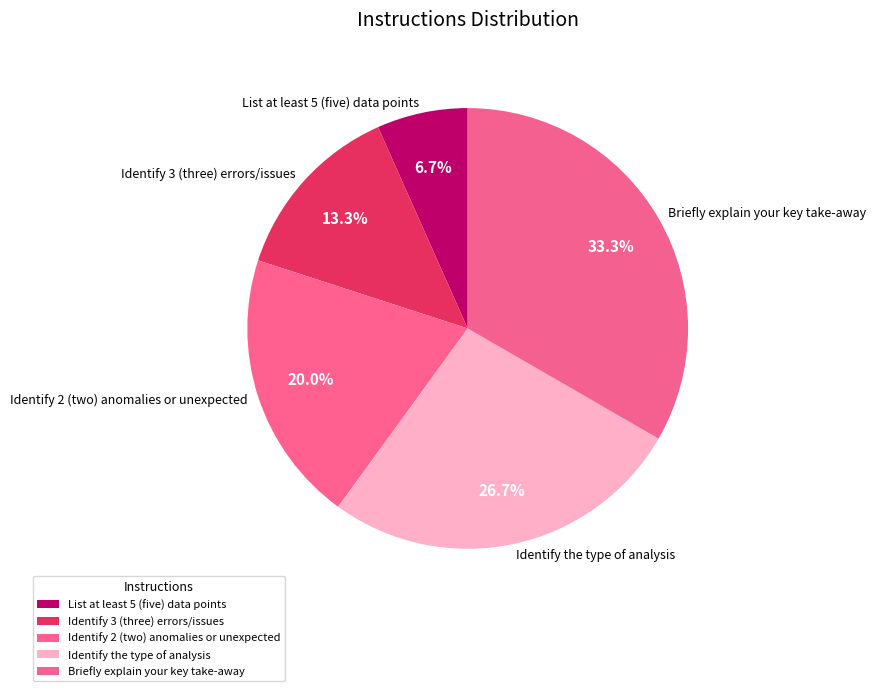

What percentage do List at least 5 (five) data points and Identify 3 (three) errors/issues together represent?

20.0%